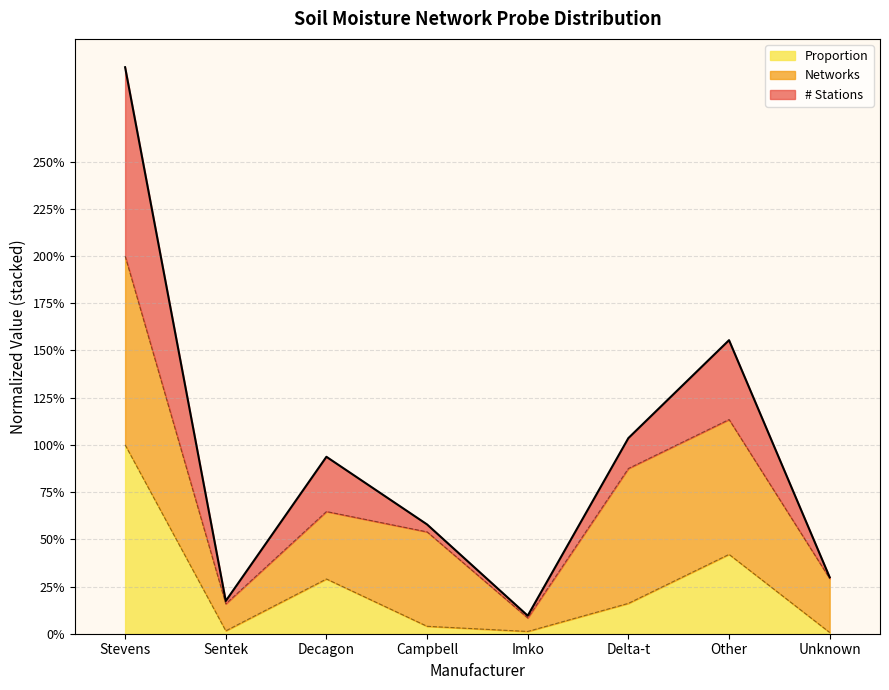

What is the difference between the highest and lowest values at Sentek?

0.2